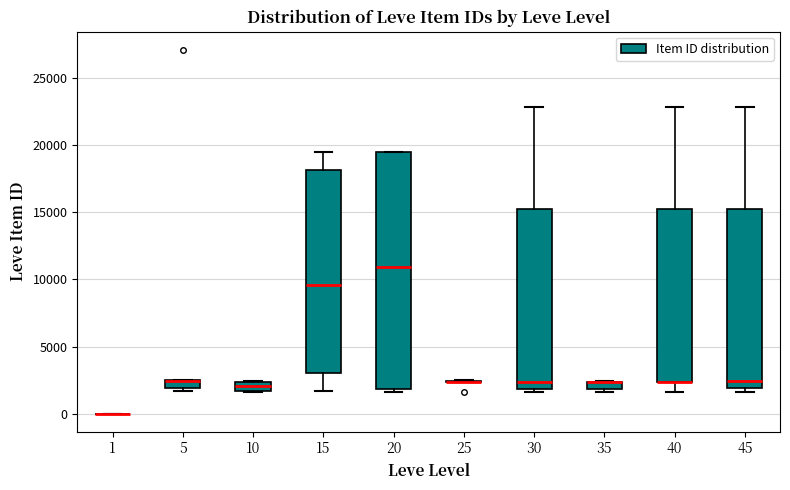

Which box is the tallest, from its lower edge to its upper edge?

20